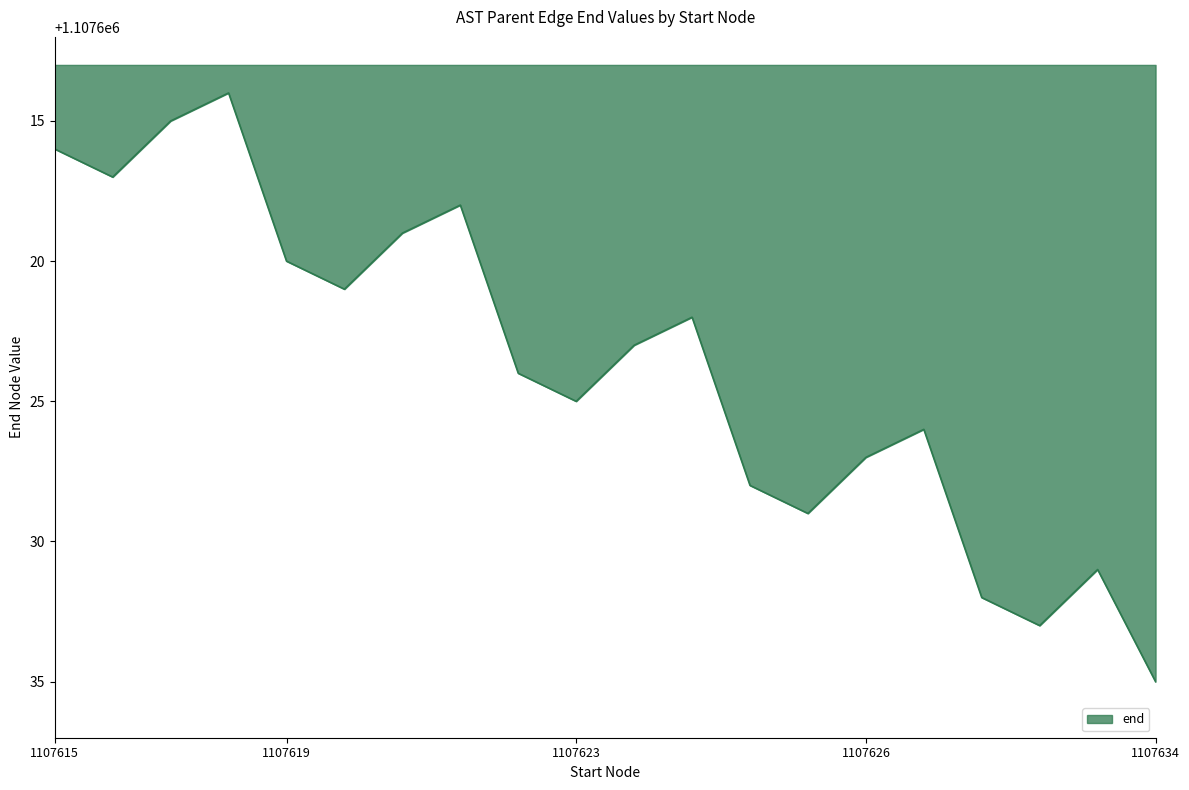

What is the smallest value displayed?

1107614